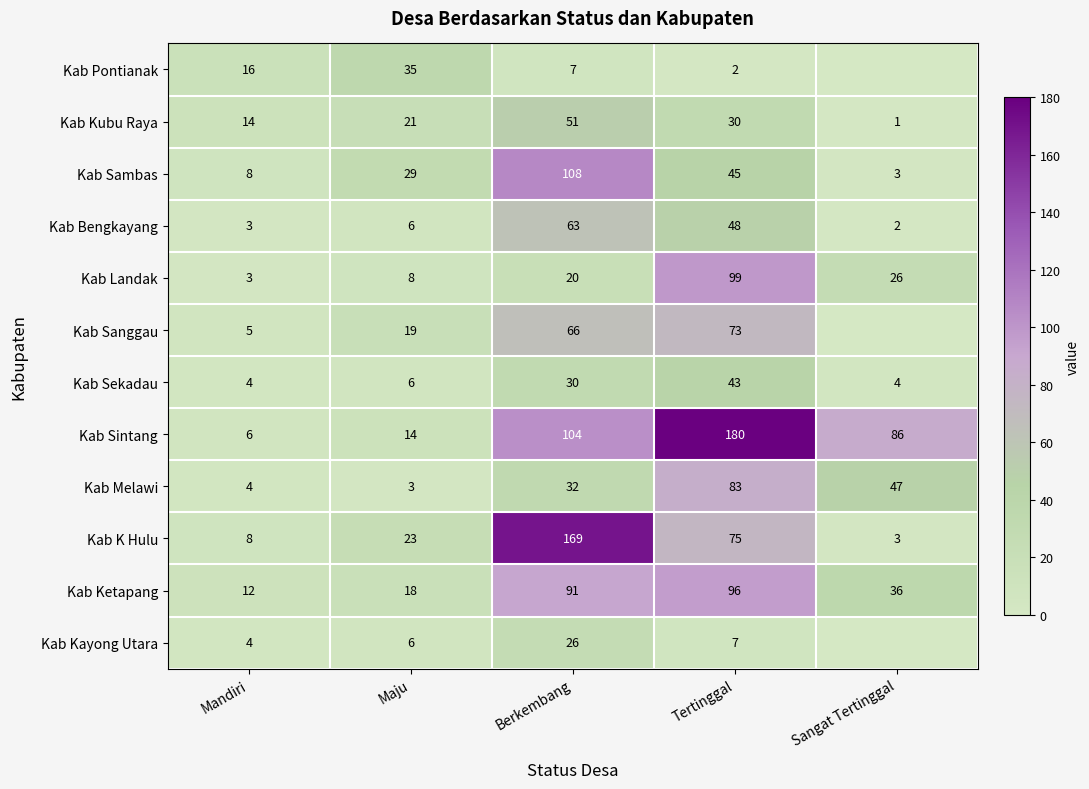

Between Berkembang and Tertinggal, which series saw the biggest shift?

Kab K Hulu